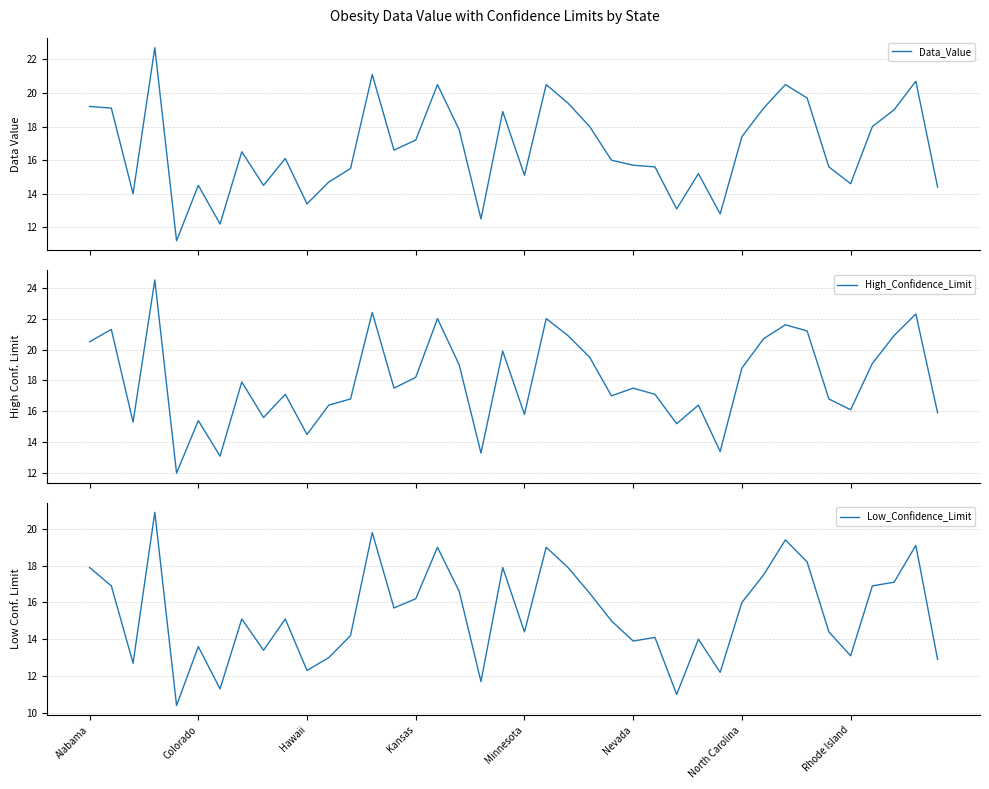

List the series in order of their overall mean, highest first.

High_Confidence_Limit, Data_Value, Low_Confidence_Limit